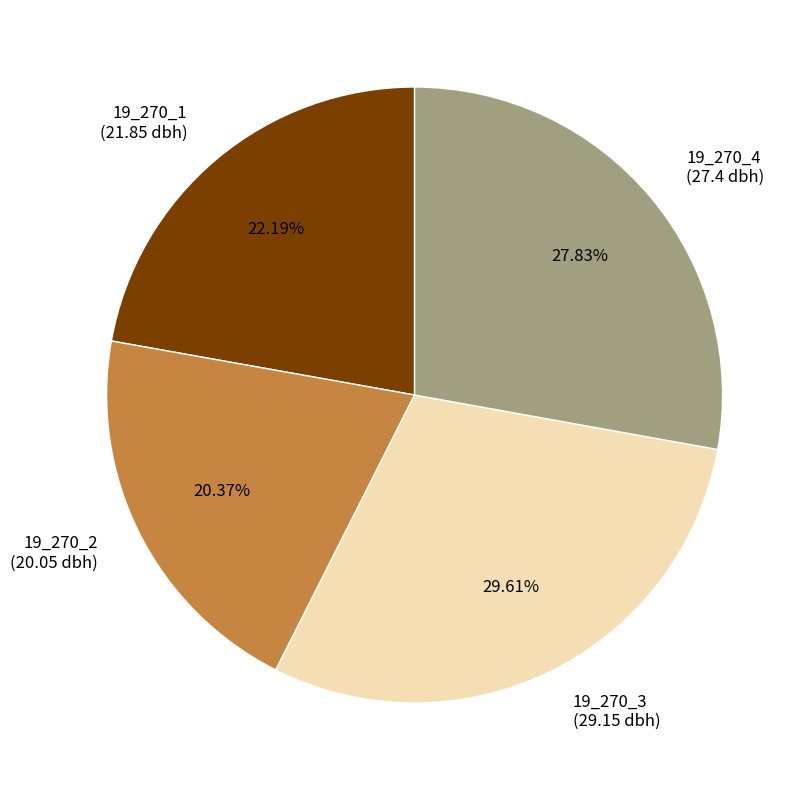

Rank the categories by value from lowest to highest.

19_270_2, 19_270_1, 19_270_4, 19_270_3